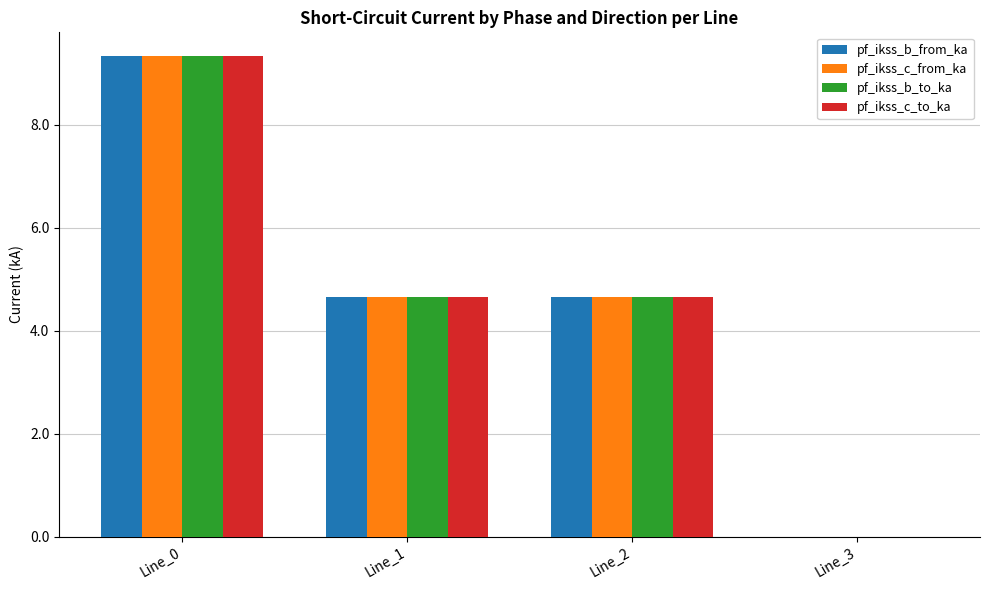

Reading right to left, extract all data points from this chart.

pf_ikss_b_from_ka: 0.0	4.7	4.7	9.3
pf_ikss_c_from_ka: 0.0	4.7	4.7	9.3
pf_ikss_b_to_ka: 0.0	4.7	4.7	9.3
pf_ikss_c_to_ka: 0.0	4.7	4.7	9.3